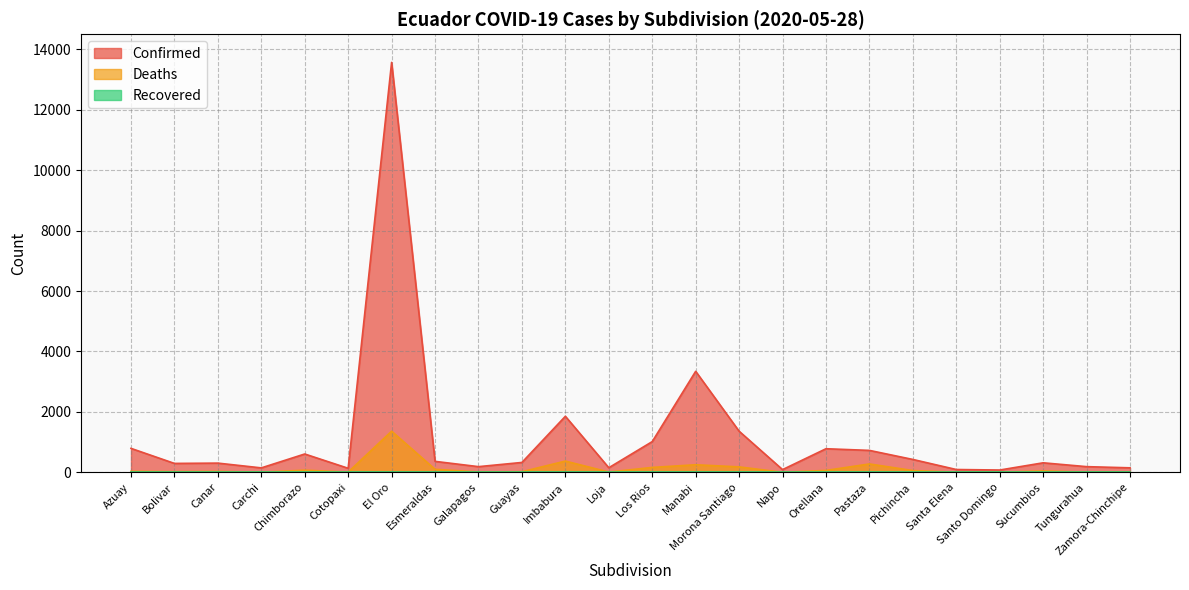

What is the minimum value shown in the chart?

0